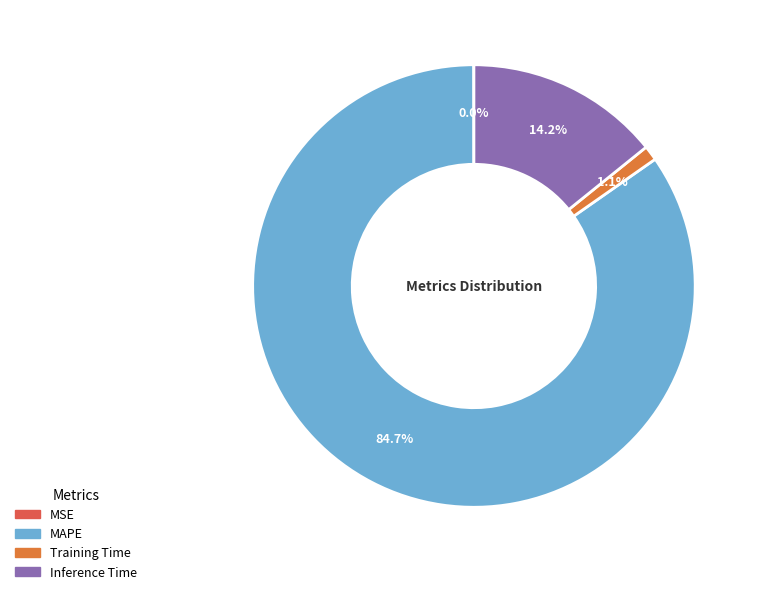

What is the majority slice?

MAPE